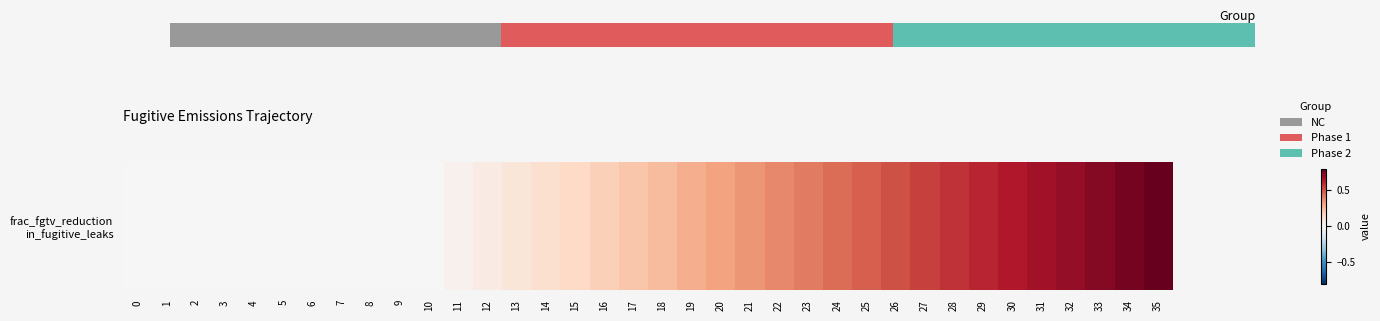

At which label does the data first exceed 18?

19